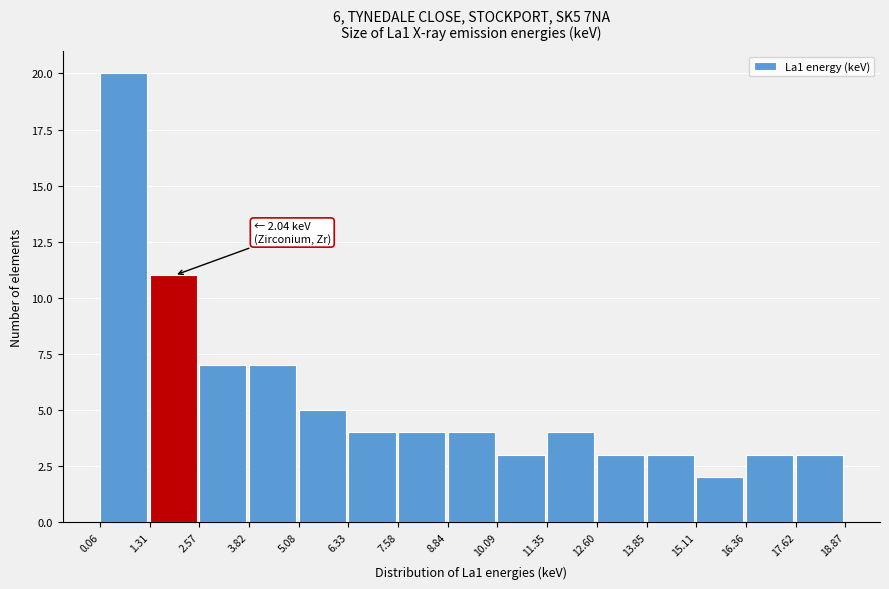

Over which range of the x-axis is the bar tallest?

0.06 to 1.31